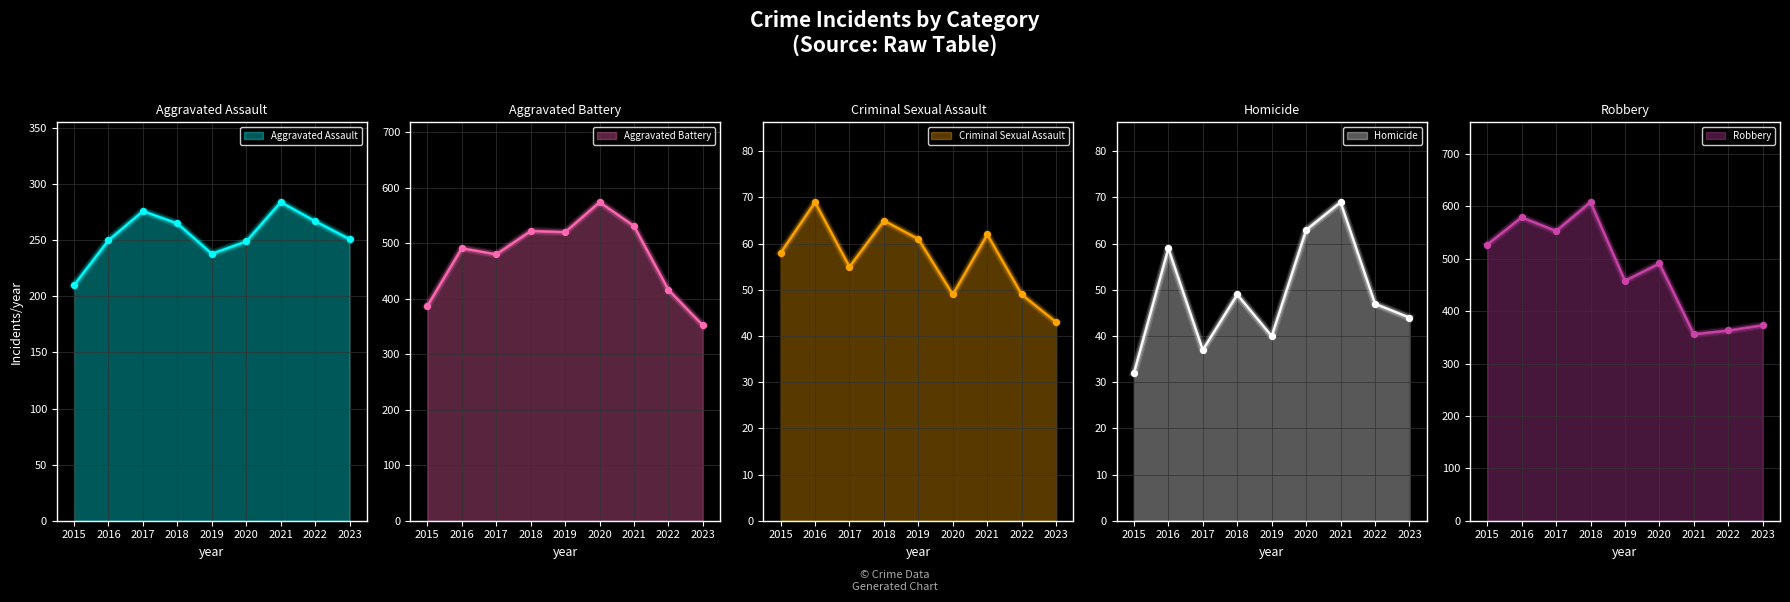

Which series contains the lowest Y value?

Homicide